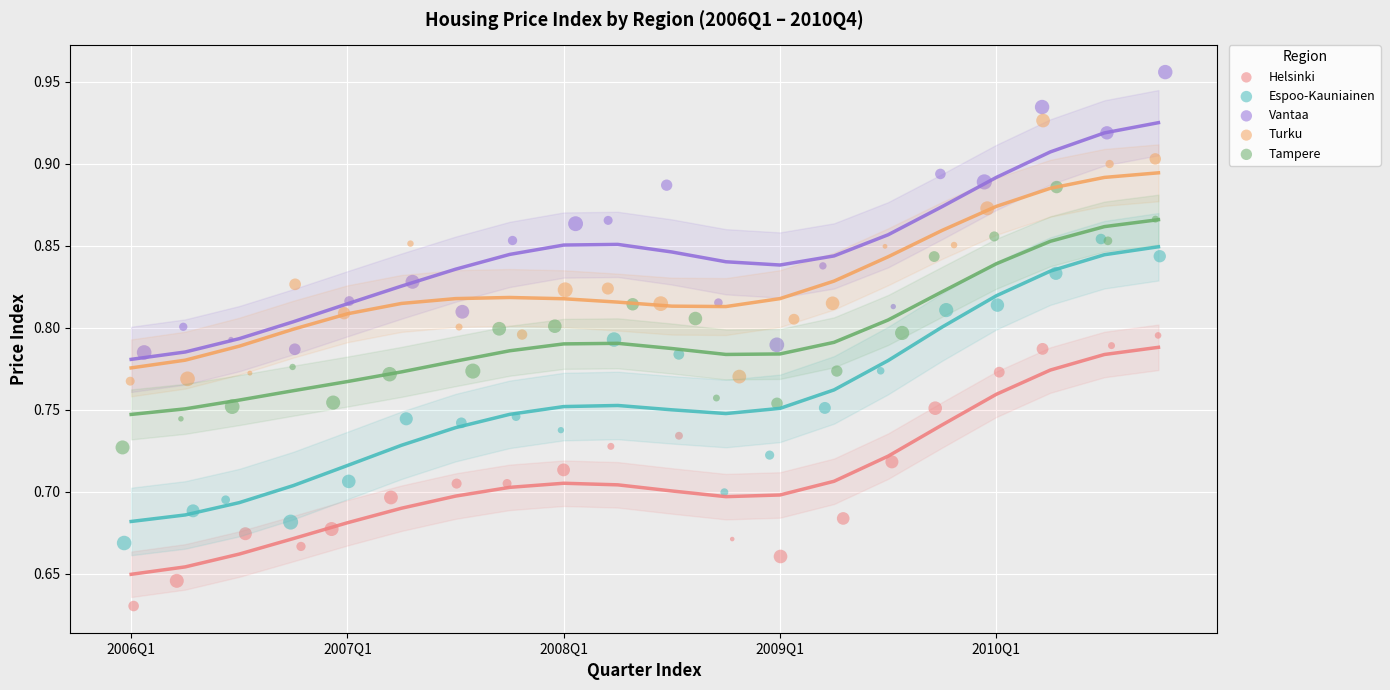

Which series reaches the maximum Y coordinate?

Vantaa